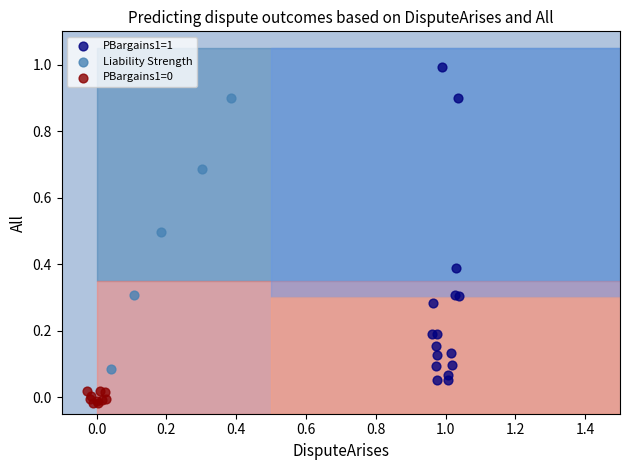

Which series reaches the maximum Y coordinate?

PBargains1=1